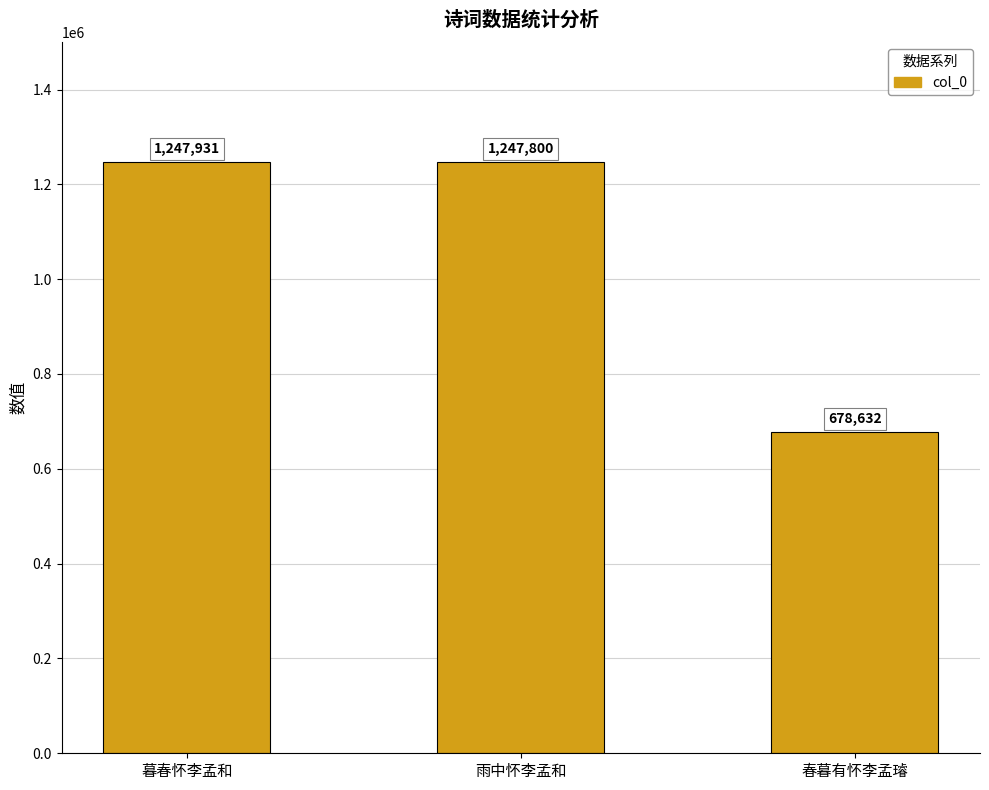

What position from the left is 春暮有怀李孟璿?

3